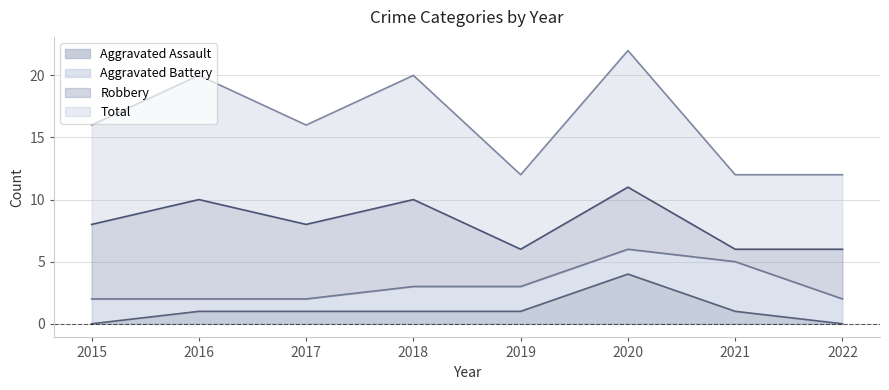

Does the chart display data point markers on the line(s)?

No